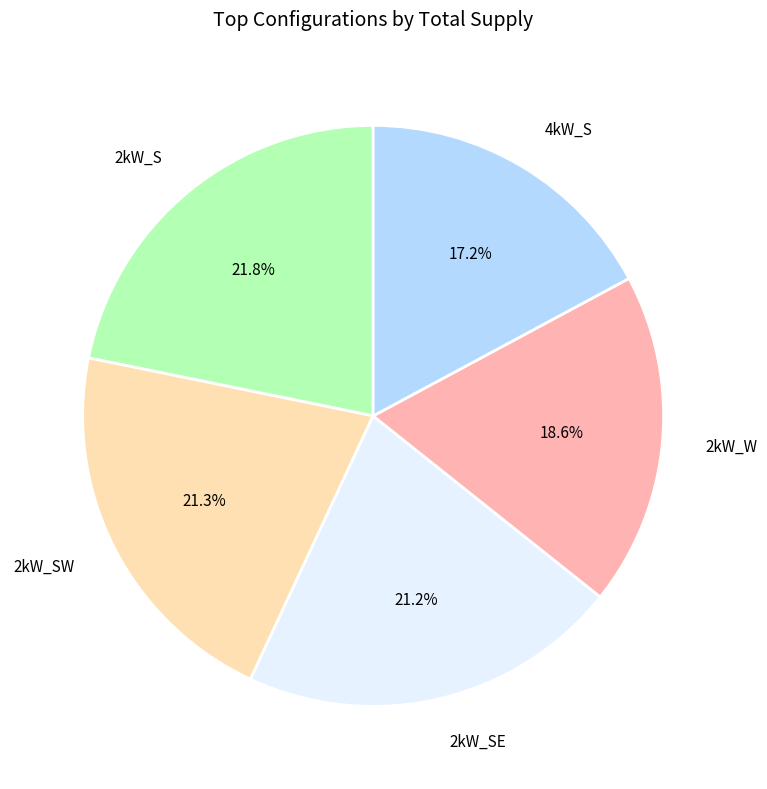

Which category has the smallest portion of the pie?

4kW_S